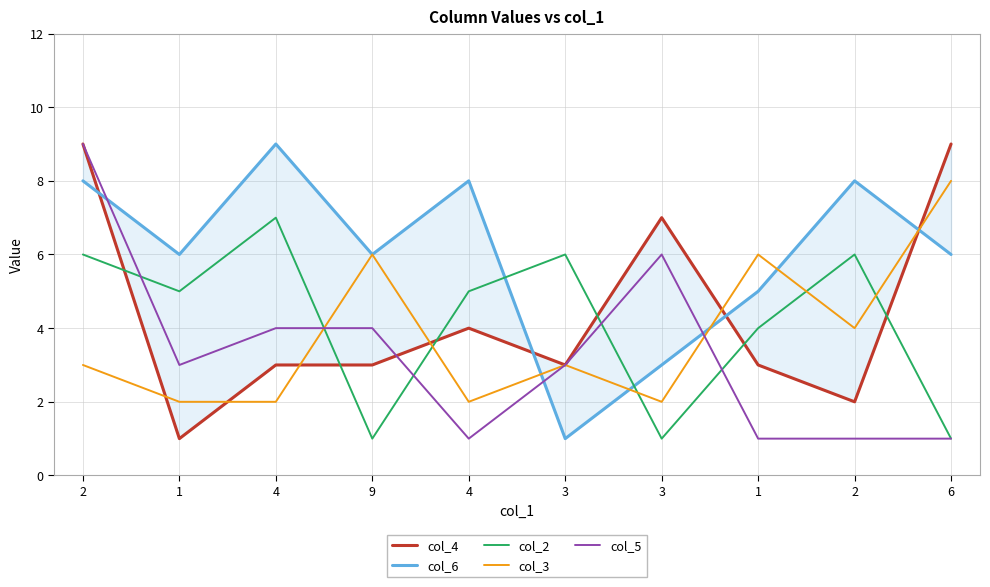

What is the average value of the col_2 series?

4